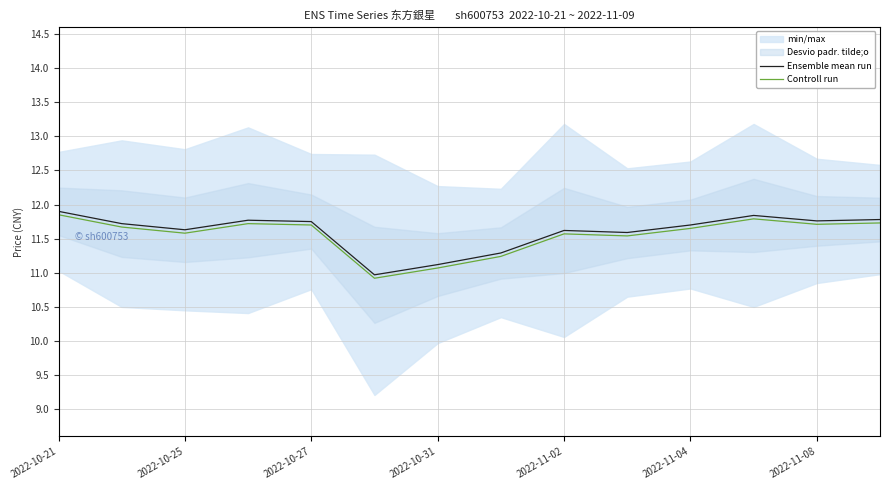

The Ensemble mean run series shows 18.6 at 2022-11-08. True or false?

False